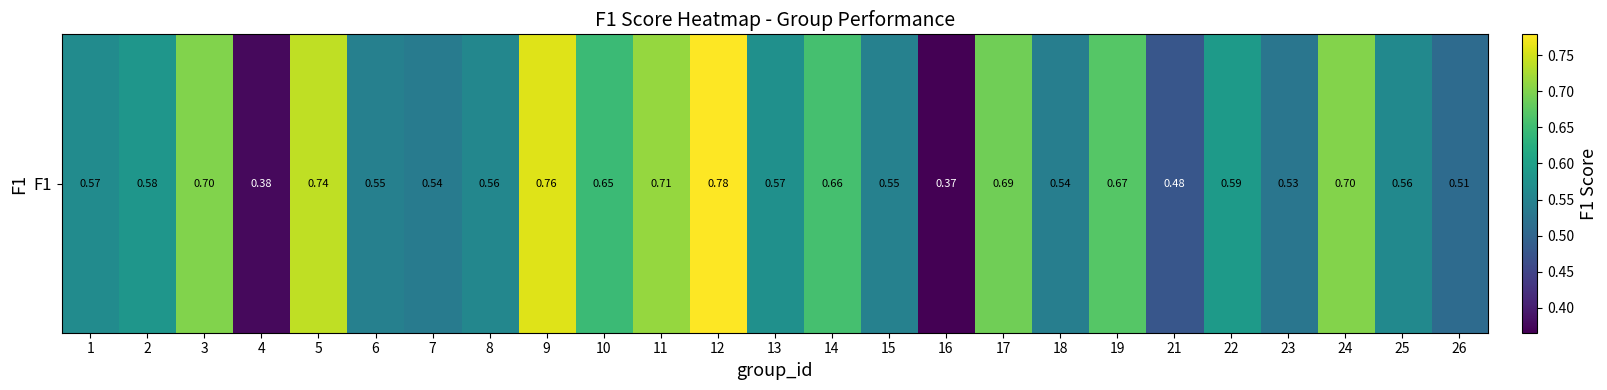

List the labels in order of value, smallest first.

16, 4, 21, 26, 23, 7, 18, 6, 15, 8, 25, 1, 13, 2, 22, 10, 14, 19, 17, 3, 24, 11, 5, 9, 12